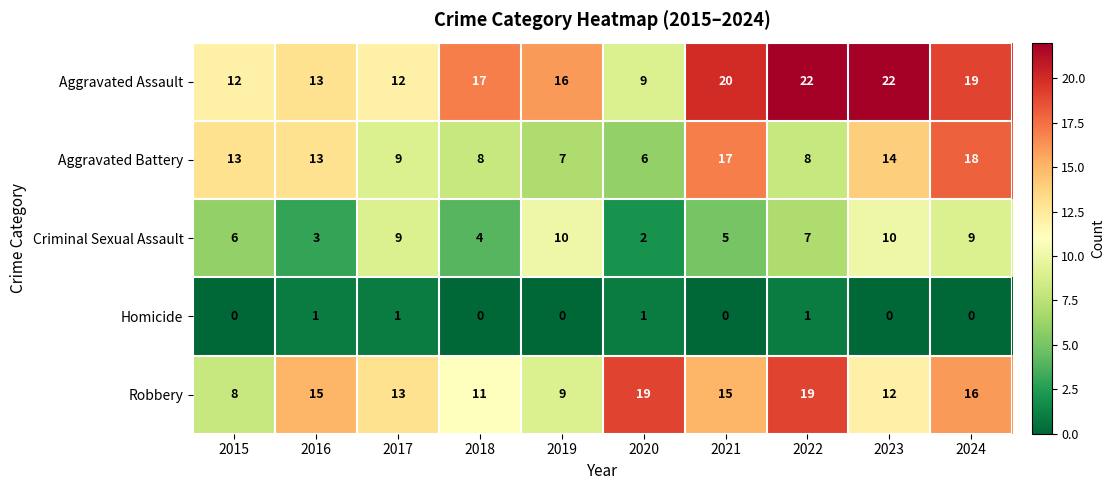

Which series has the widest spread of values?

Aggravated Assault